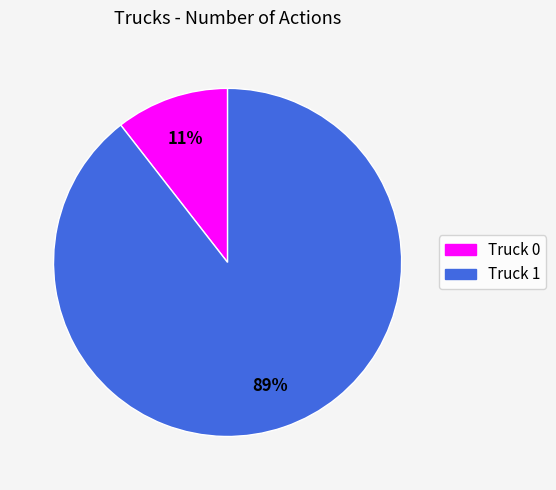

Is the sum of Truck 1 and Truck 0 greater than half?

Yes